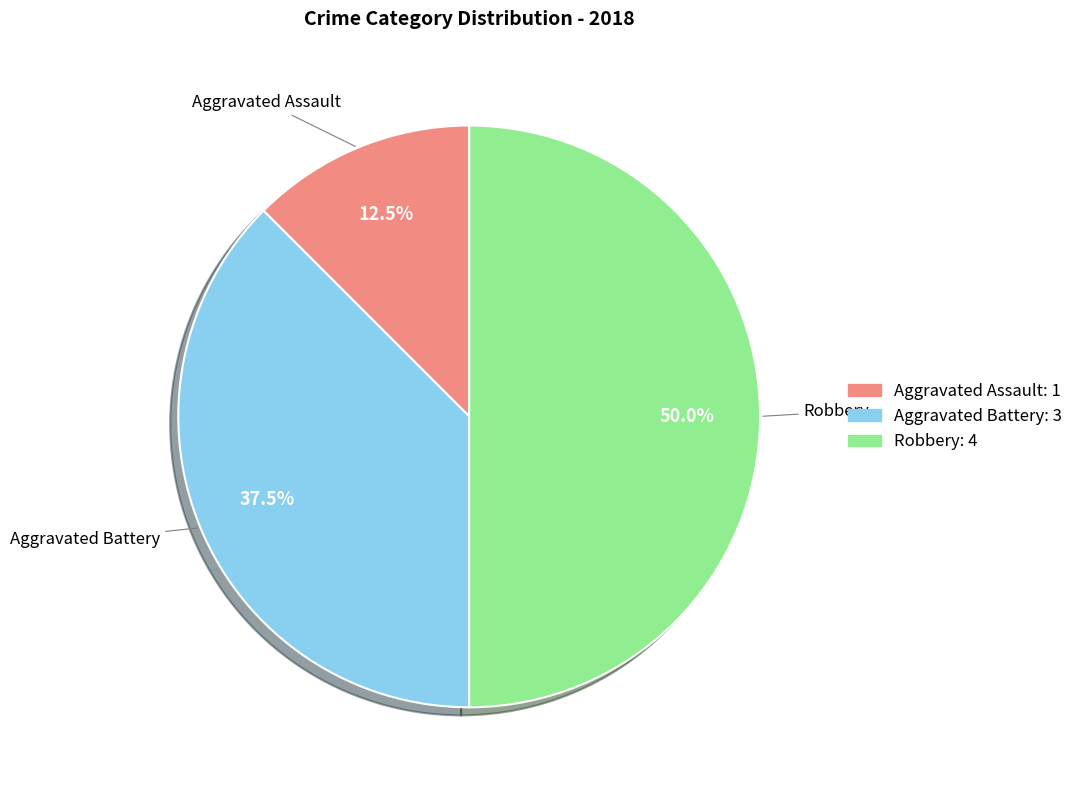

Between Robbery and Aggravated Battery, which is larger?

Robbery